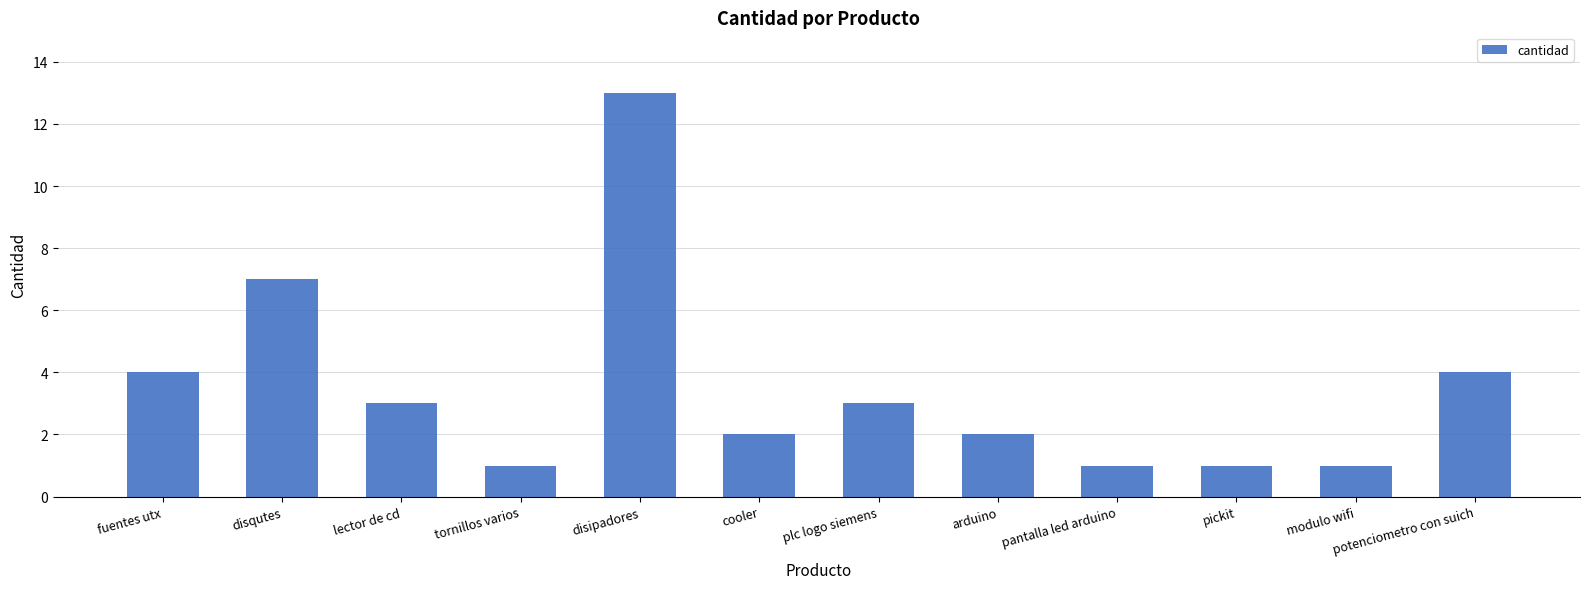

What is the greatest value displayed?

13